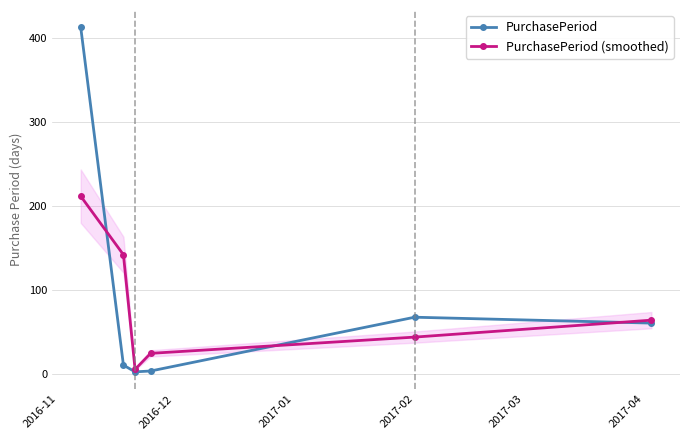

Count the number of categories in the chart.

6